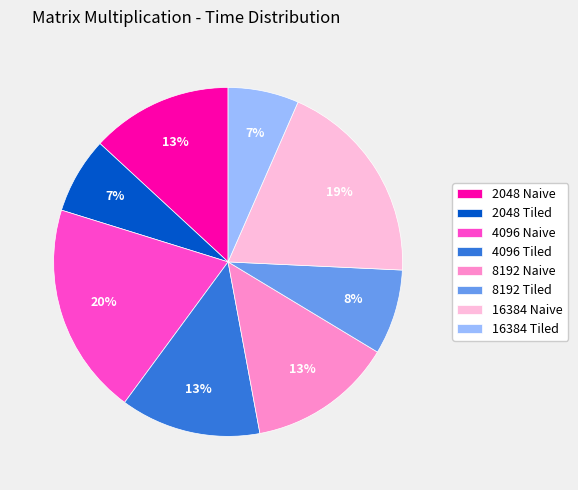

How many segments does this pie chart have?

8